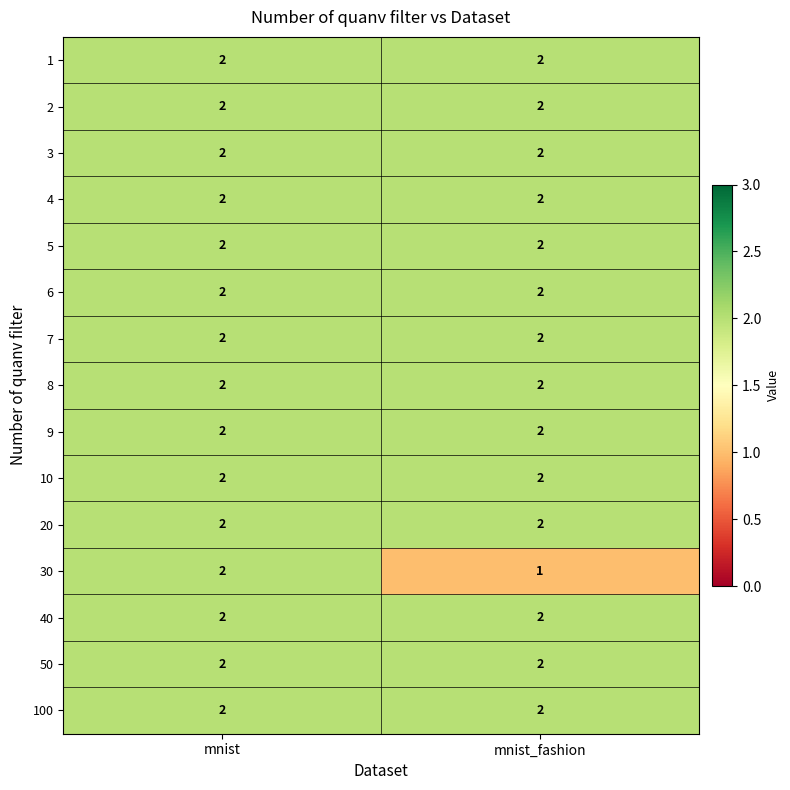

The value of 1 at mnist is 3. True or false?

False